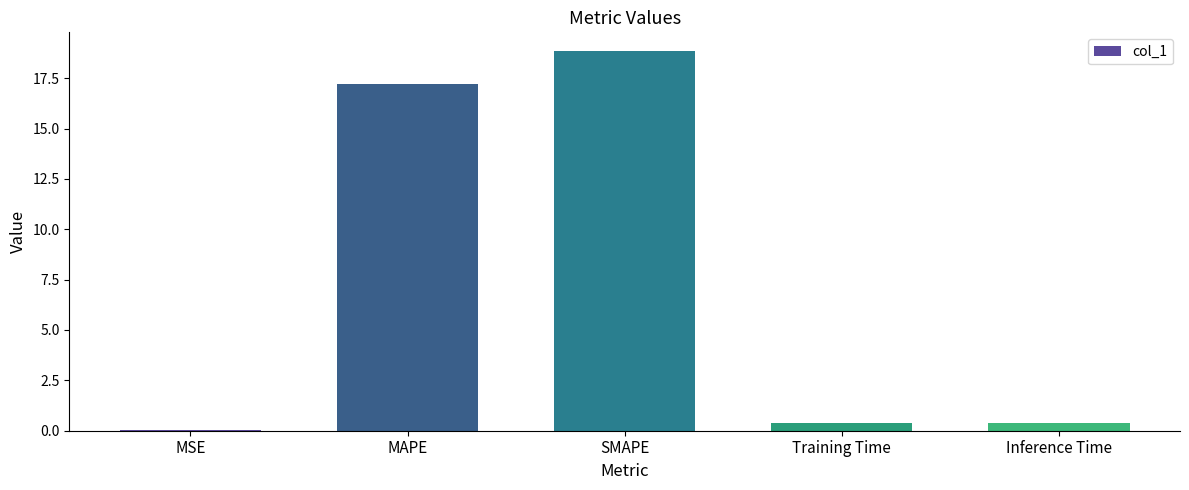

What value does the data have at Inference Time?

0.4